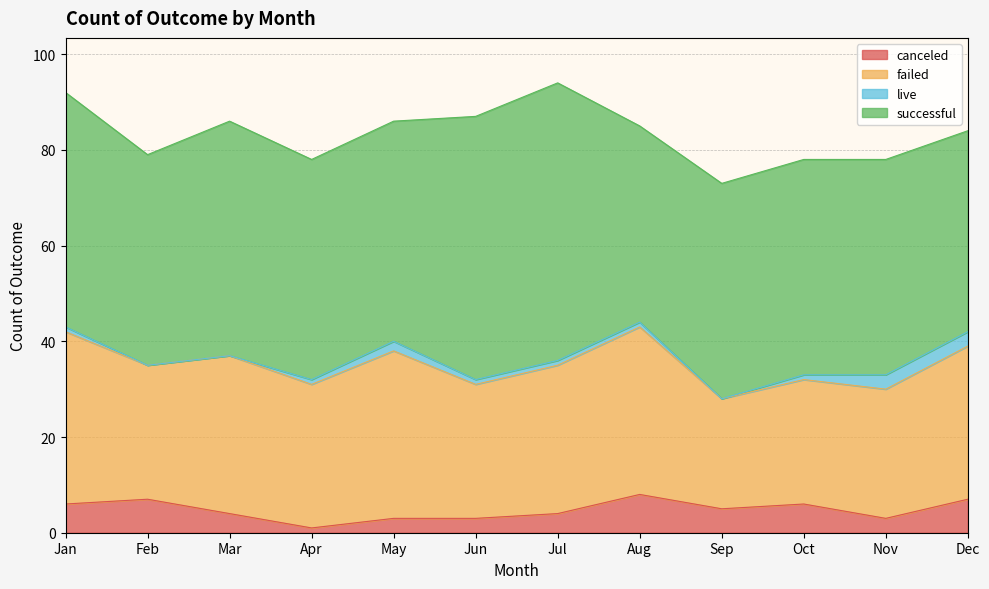

In failed, how many points are lower than both neighbors (excluding endpoints)?

4